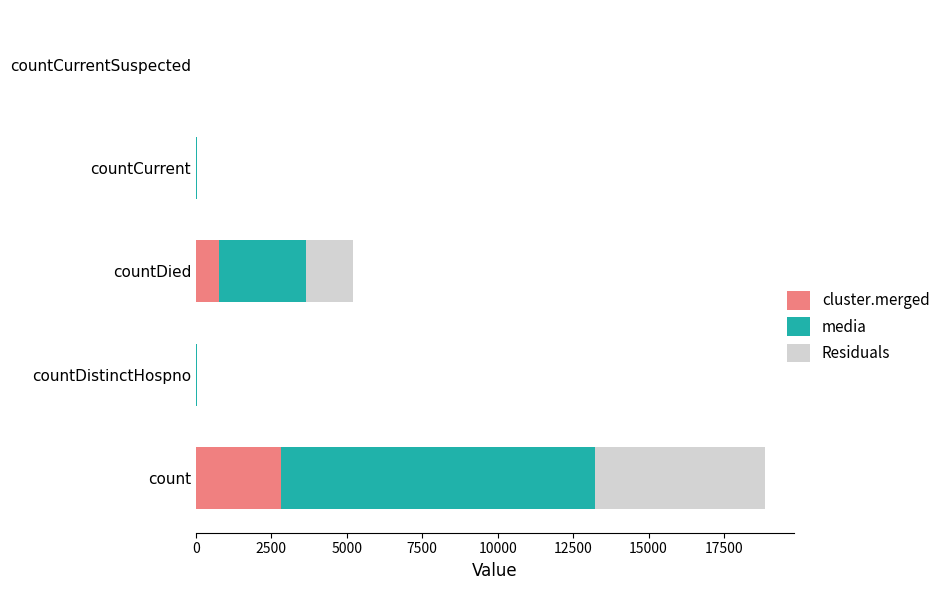

What is the maximum value for cluster.merged?

2830.7